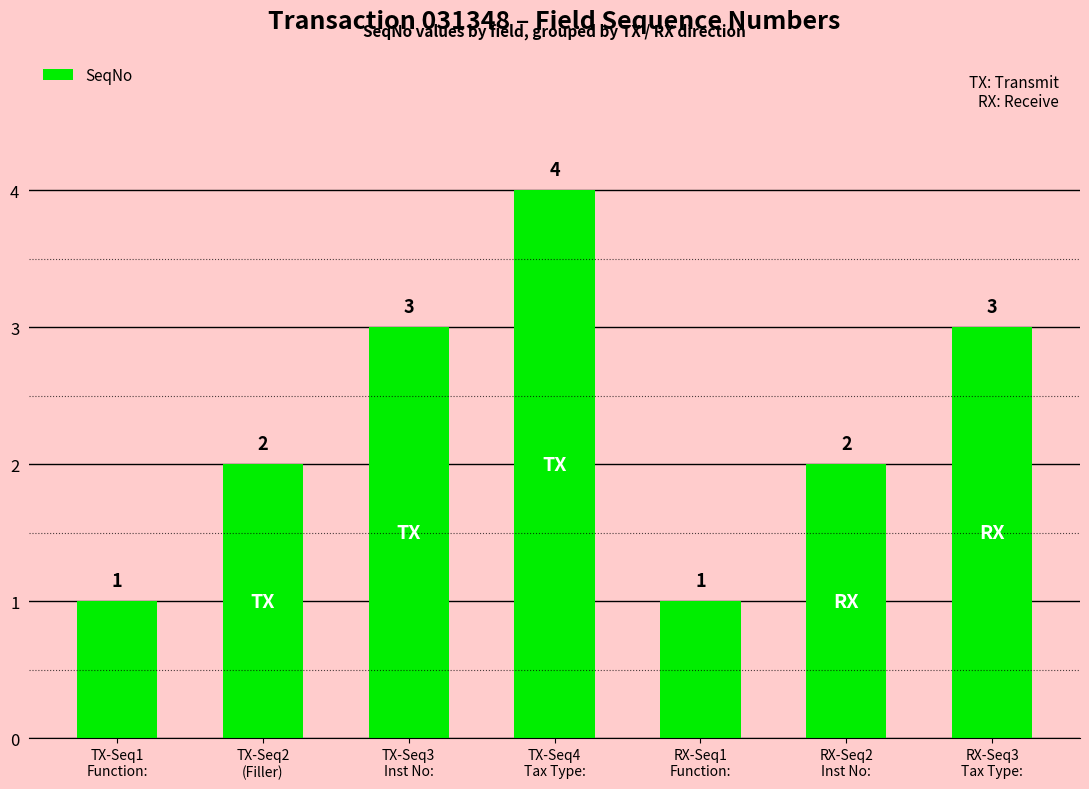

How many data points does each series have?

7